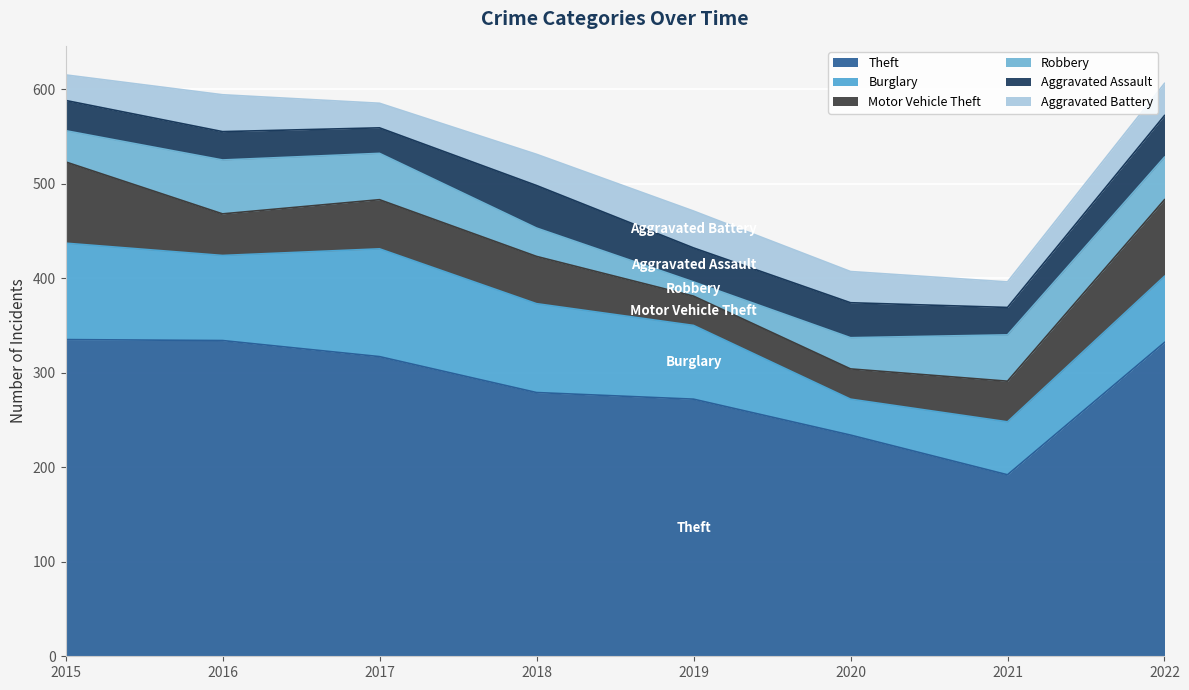

Reading left to right, list all the values displayed in this chart.

Theft: 335	334	317	279	272	234	192	332
Burglary: 102	90	114	94	78	38	56	70
Motor Vehicle Theft: 86	44	52	50	31	32	43	81
Robbery: 33	57	49	30	15	33	49	45
Aggravated Assault: 32	30	27	45	36	37	29	44
Aggravated Battery: 27	39	26	33	39	33	27	34